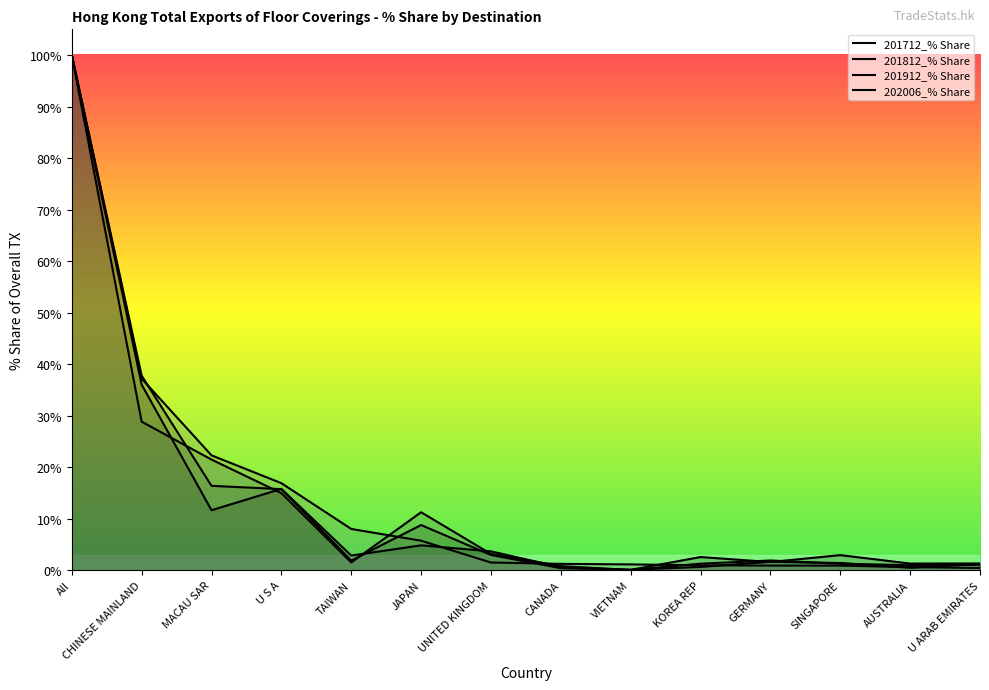

What is the value of the 201912_% Share point at the 6th from the left?

11.2